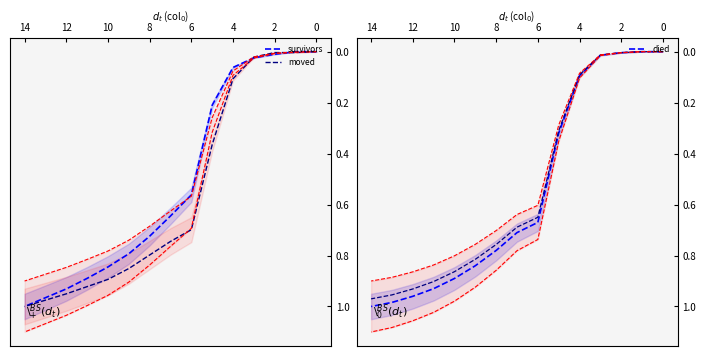

Reading left to right, extract all data points from this chart.

survivors: 0.0	0.0	0.0	0.0	0.1	0.2	0.6	0.6	0.7	0.8	0.8	0.9	0.9	1.0	1.0
moved: 0.0	0.0	0.0	0.0	0.1	0.4	0.7	0.7	0.8	0.9	0.9	0.9	1.0	1.0	1.0
died: 0.0	0.0	0.0	0.0	0.1	0.3	0.7	0.7	0.8	0.8	0.9	0.9	1.0	1.0	1.0